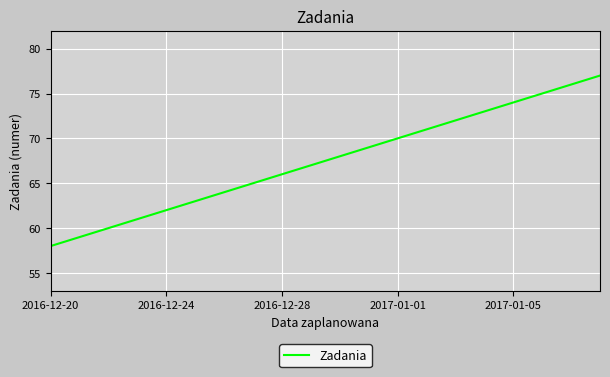

How many lines are shown in the chart?

1